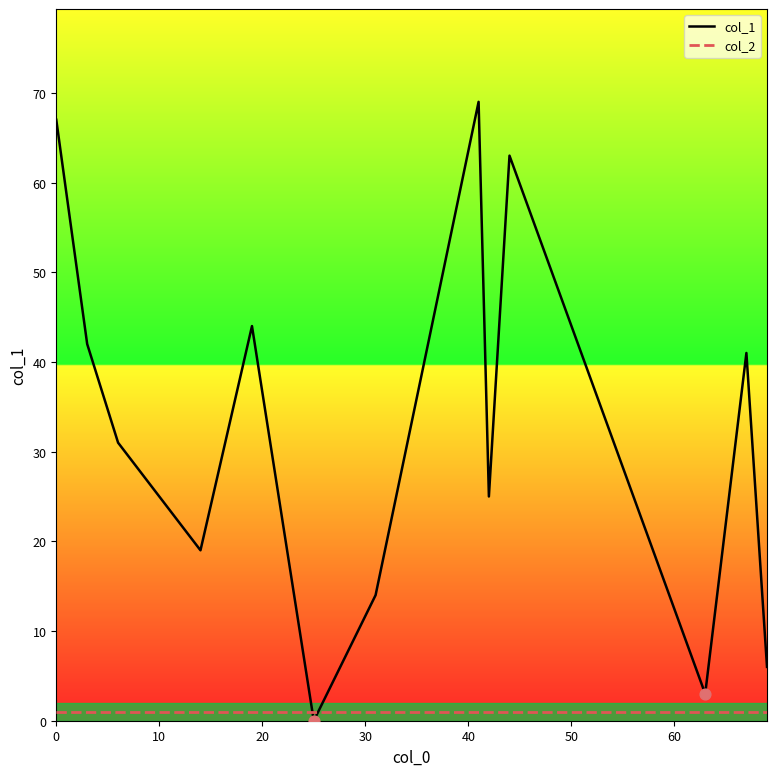

Which series contains the highest Y value?

col_1